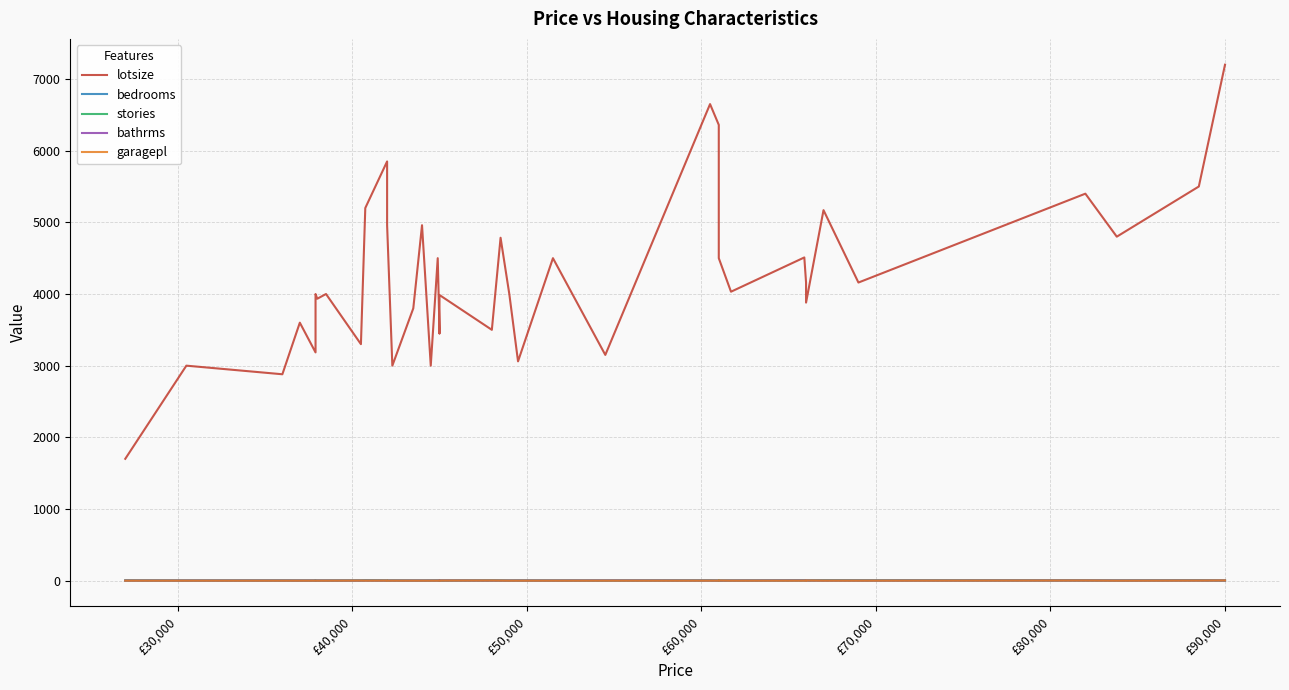

At which label does stories reach its minimum?

£30,000